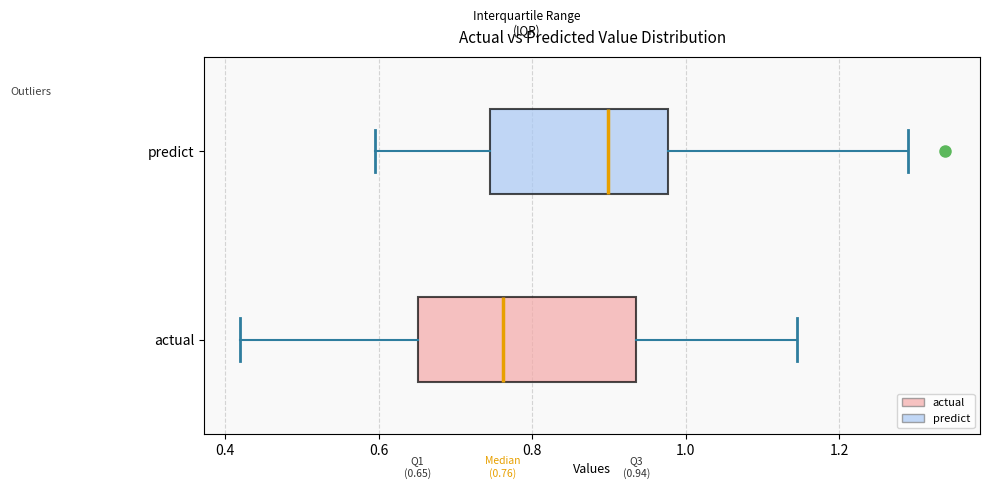

Which box's median line is the furthest to the left?

actual